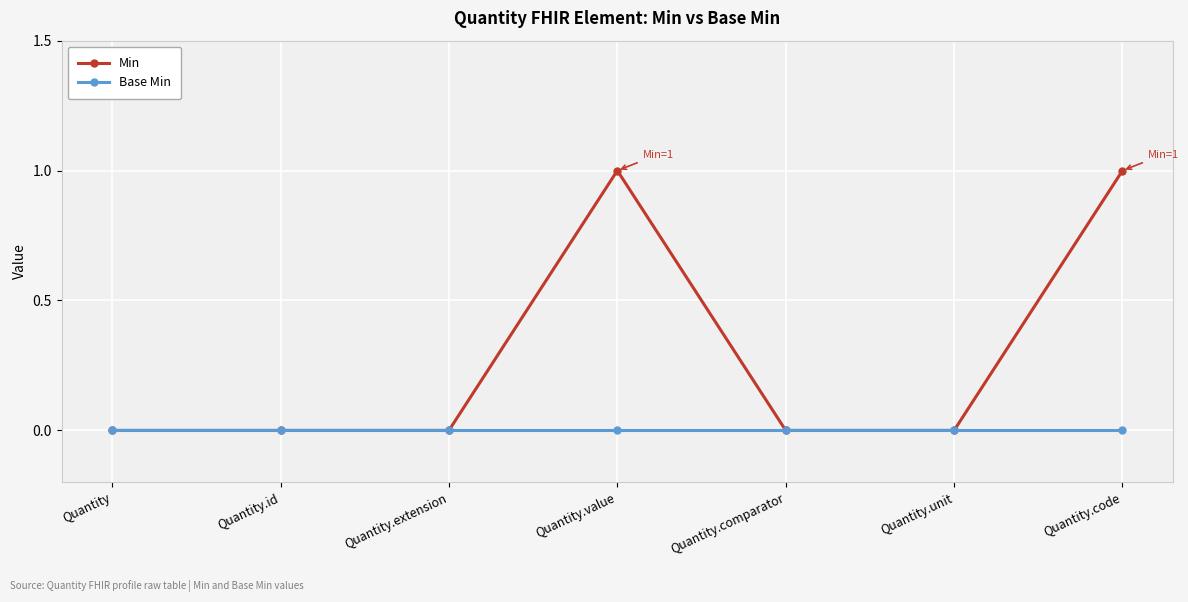

What value does the Min series have at Quantity.value?

1